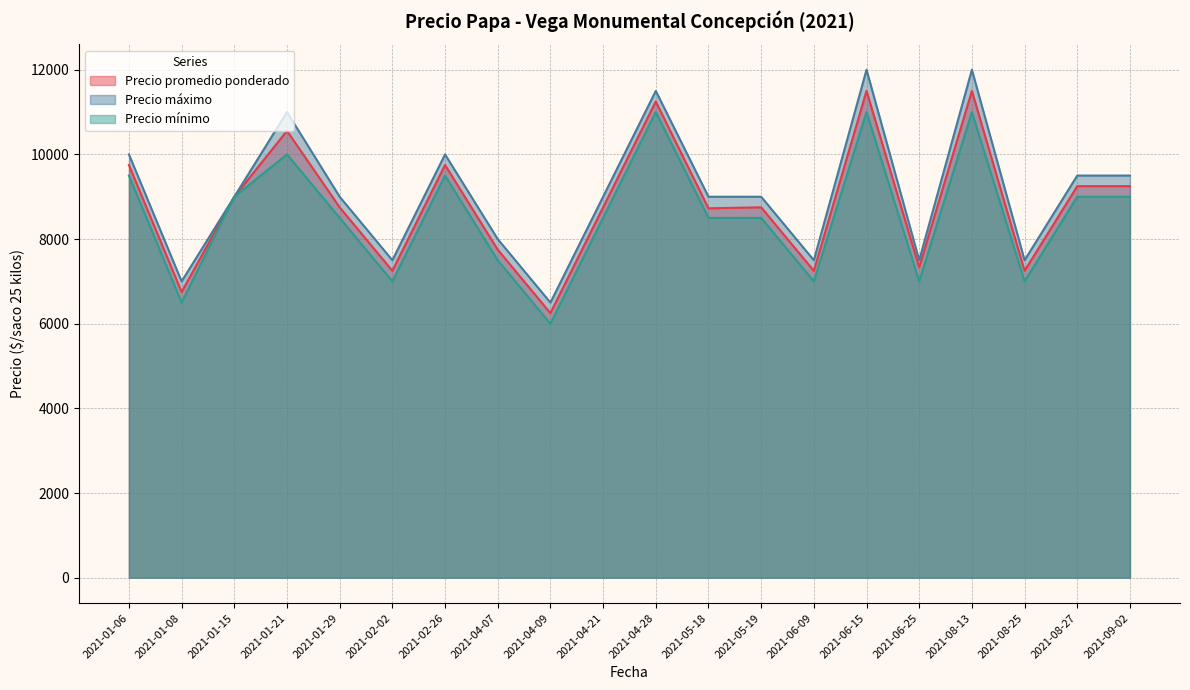

The value of Precio mínimo at 2021-09-02 is 9000. True or false?

True